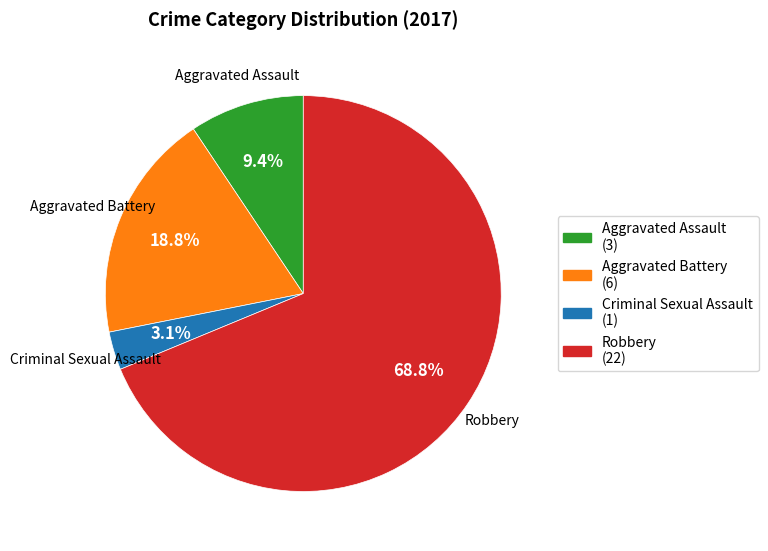

Which has a higher value, Aggravated Battery or Criminal Sexual Assault?

Aggravated Battery